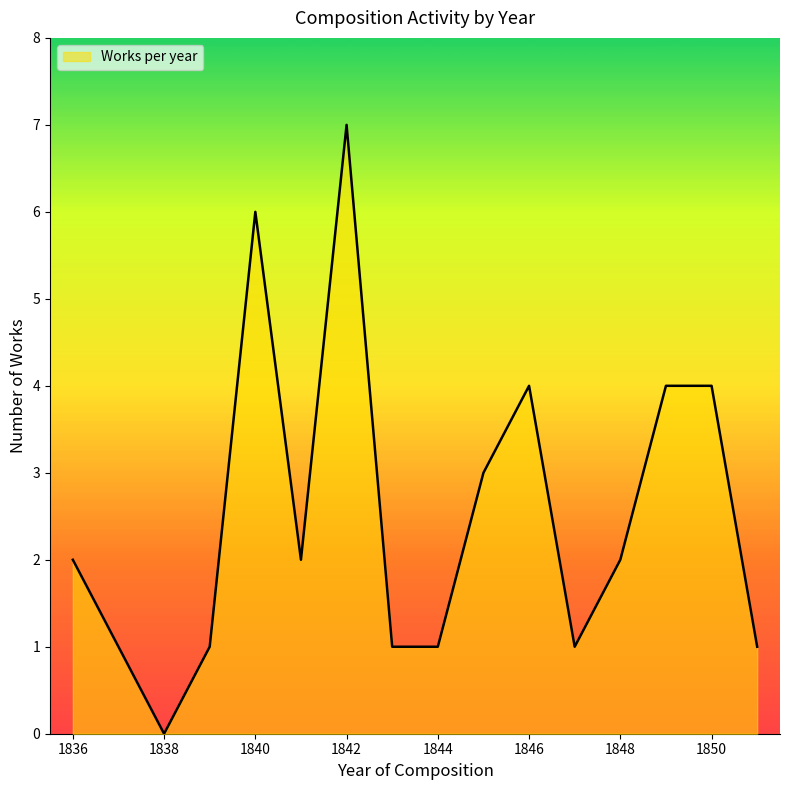

What is the difference between the second highest and second lowest values?

5